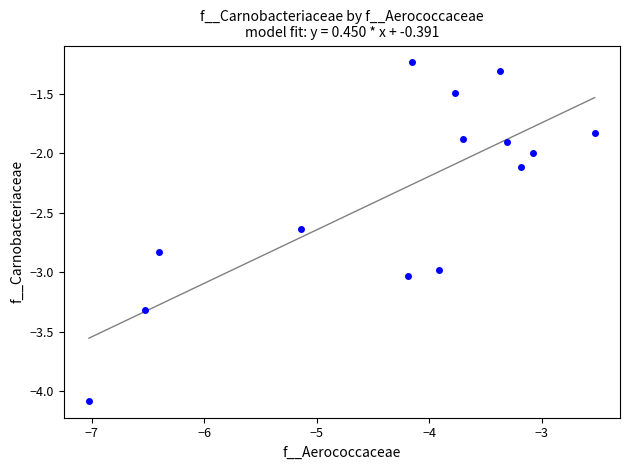

What is the range of Y values (max minus min)?

2.8